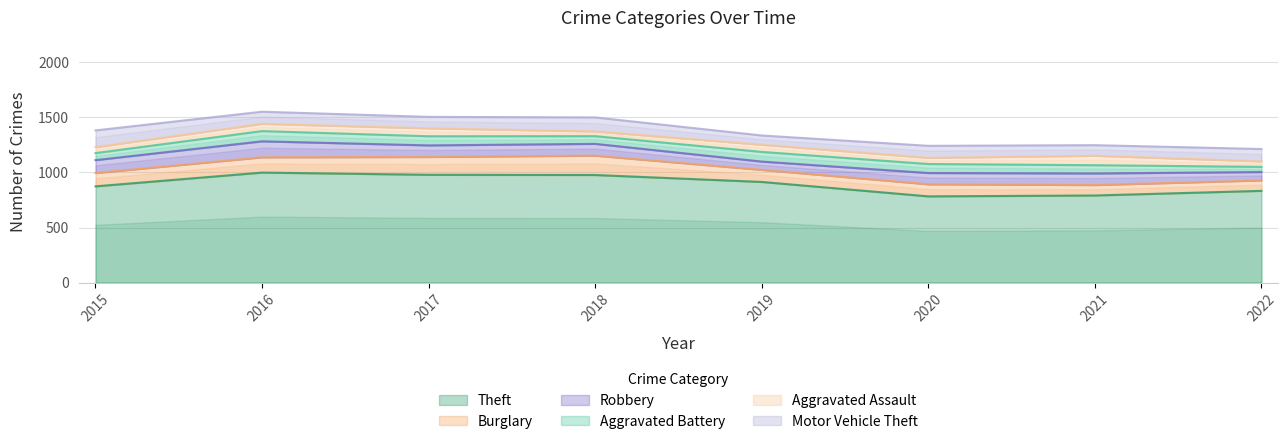

Rank the series at 2019 from highest to lowest value.

Theft, Burglary, Aggravated Battery, Motor Vehicle Theft, Robbery, Aggravated Assault